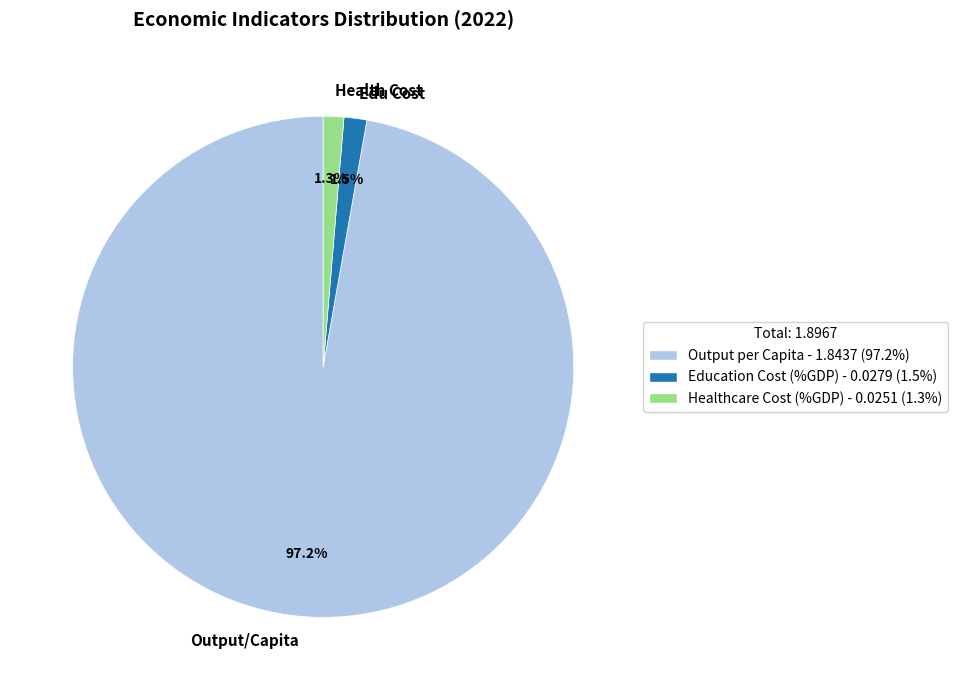

Which category has the biggest portion of the pie?

Output/Capita